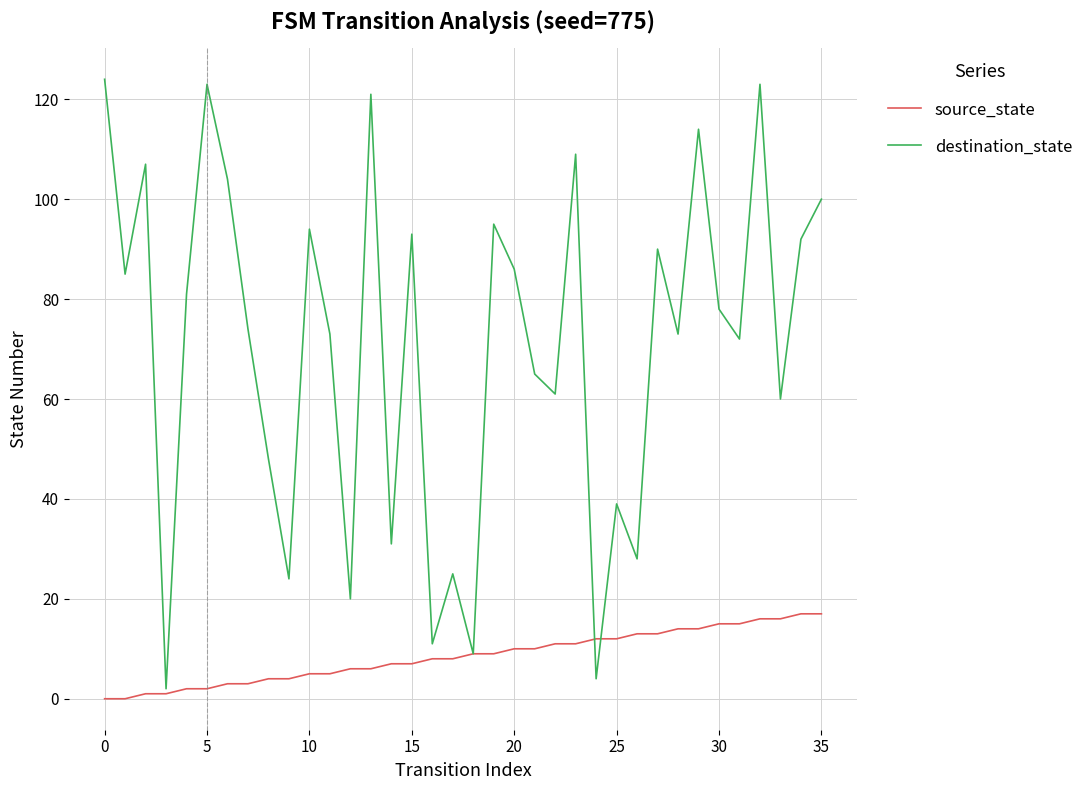

Which series has the largest total across all categories?

destination_state